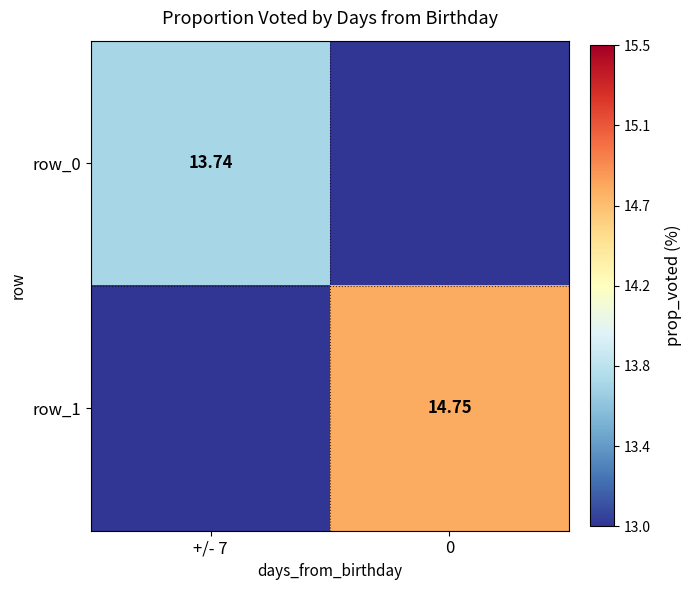

Is it true that row_1 equals 0.0 at +/- 7?

True